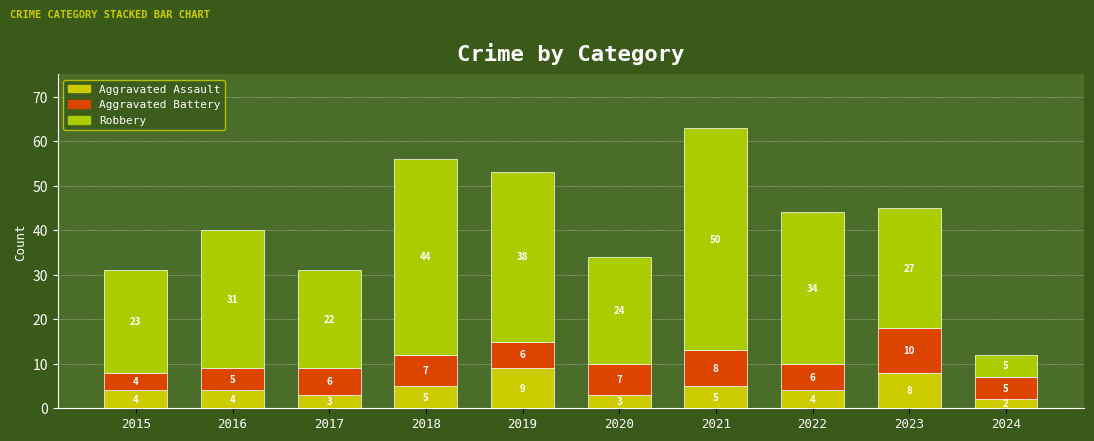

What is the value of the Aggravated Assault bar at the 3rd from the left?

3